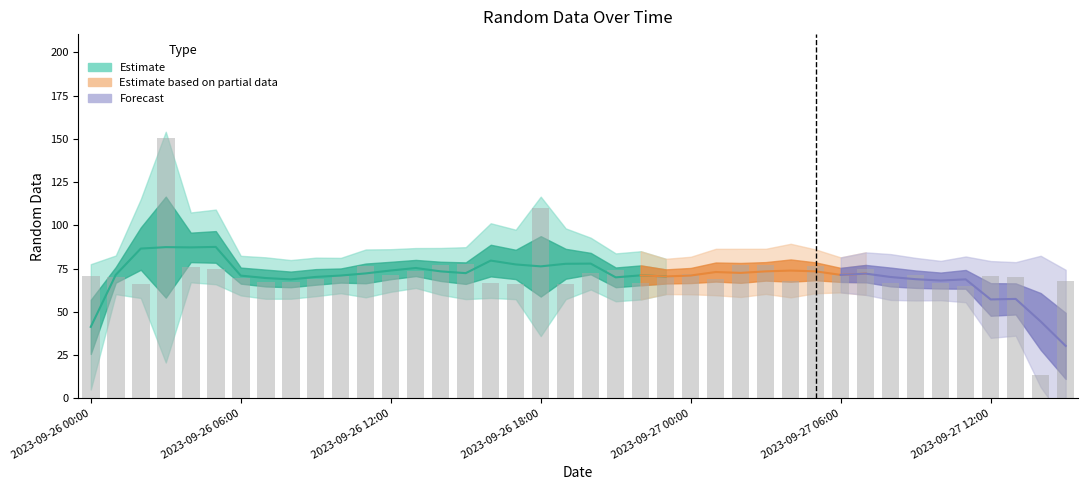

Approximately how many times larger is the value at 2023-09-26 03:00 compared to 2023-09-27 01:00?

2.2